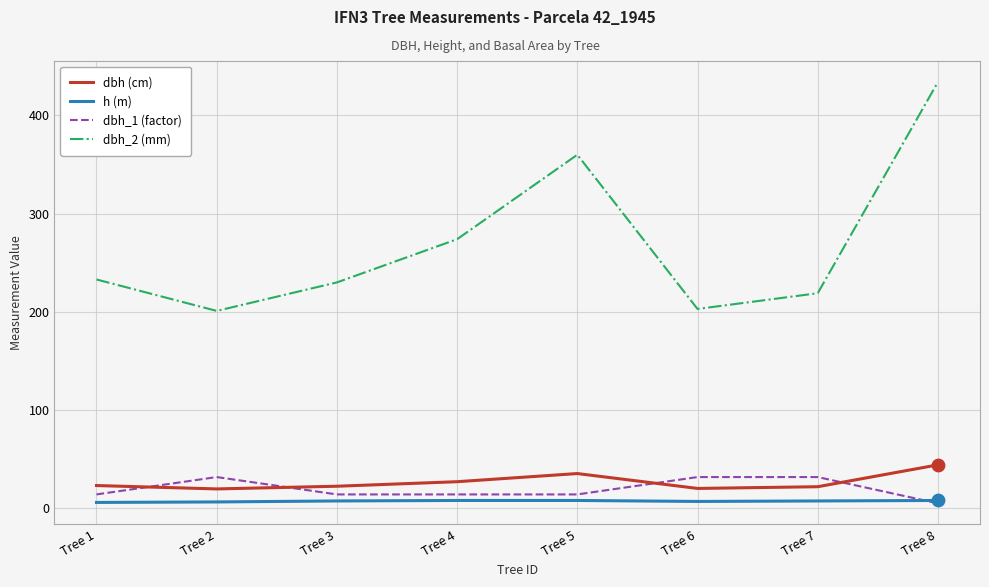

At how many categories does at least one series exceed 120?

8